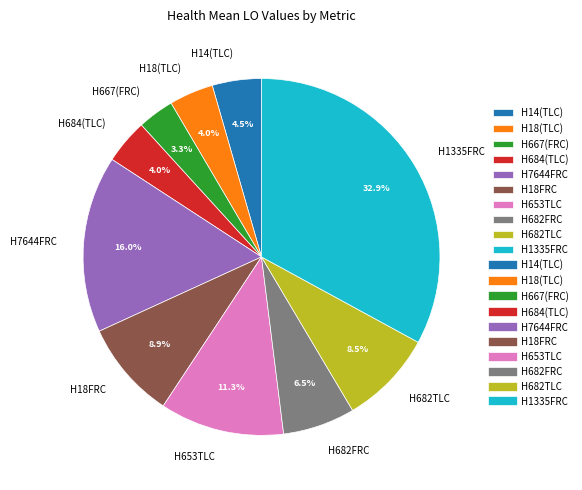

The H7644FRC slice represents 16% of the pie. True or false?

True